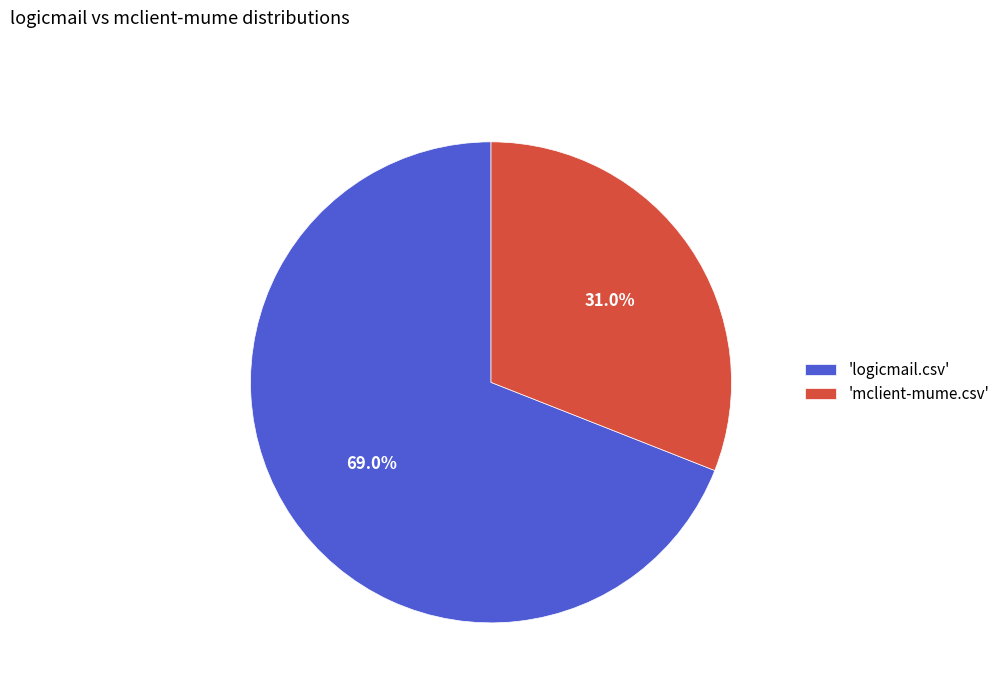

To the nearest percent, what is the average slice percentage?

50%